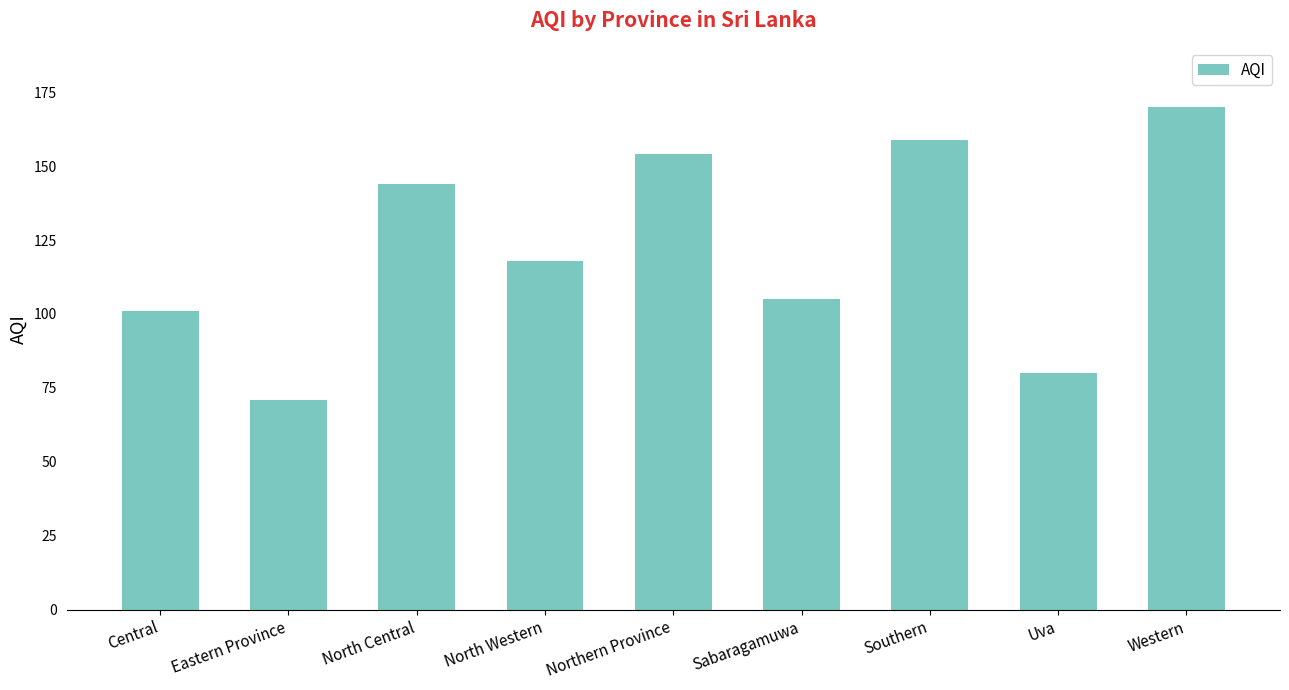

What is the minimum value shown in the chart?

71